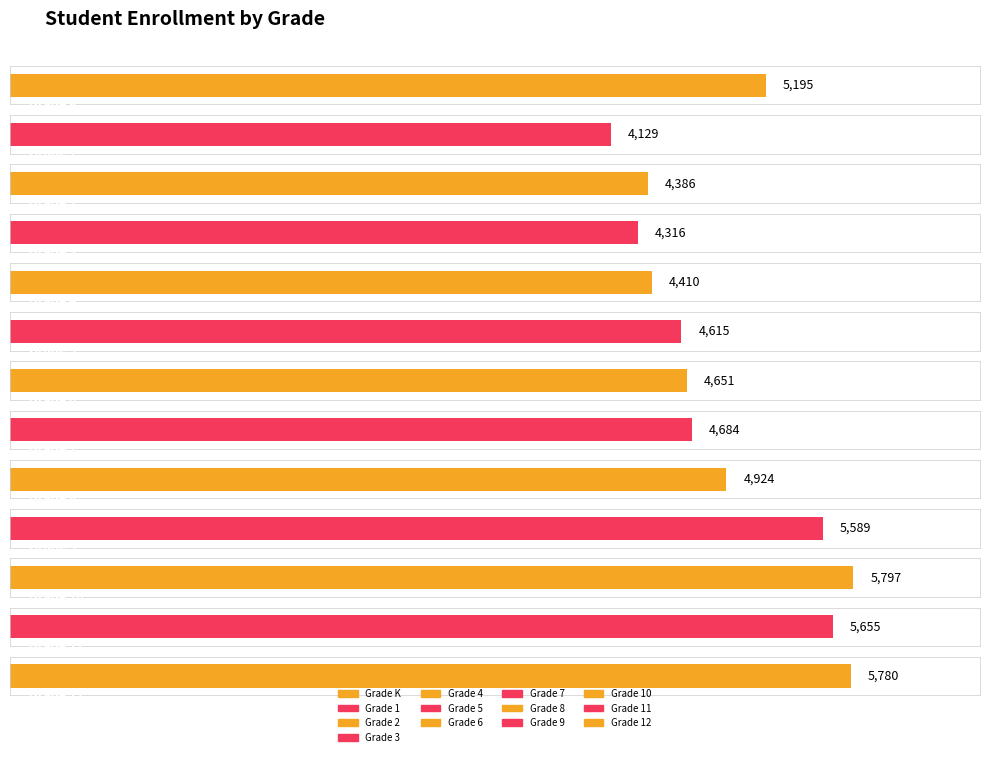

How many data points are above 4684?

6